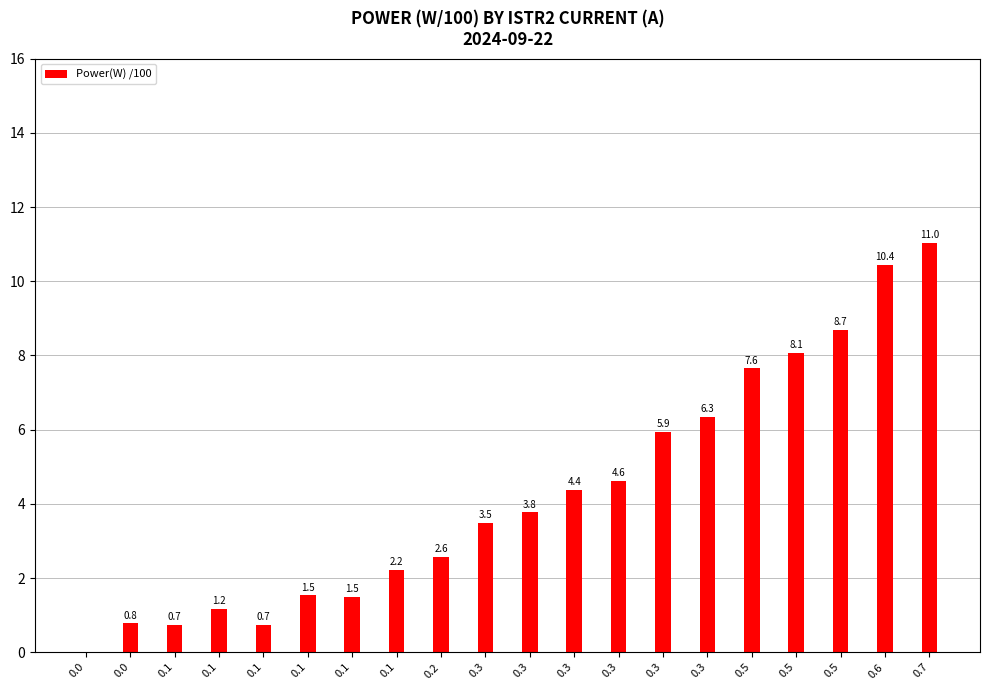

Are the bars horizontal?

No